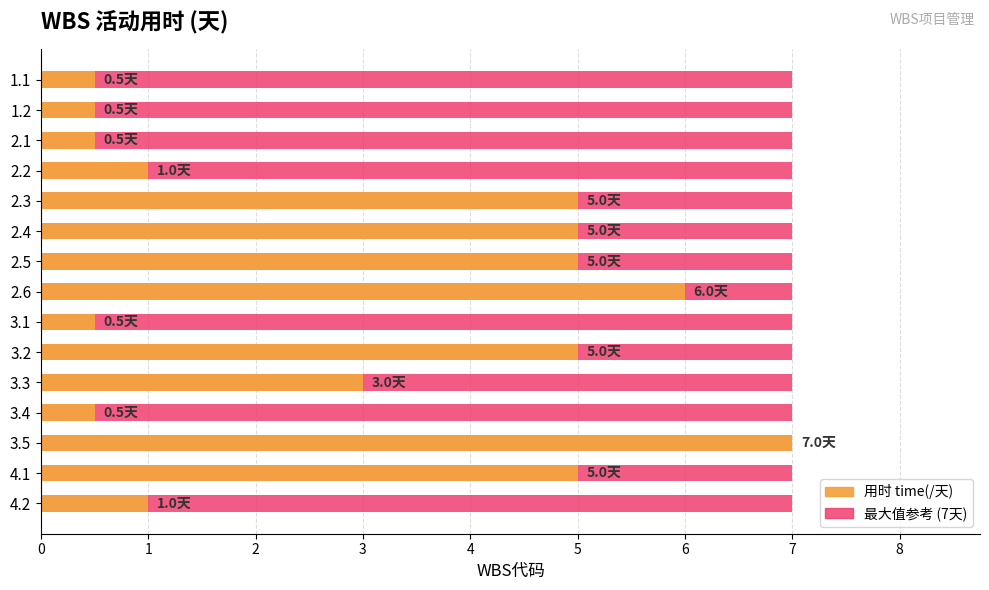

Rank the series by their maximum value, from highest to lowest.

用时 time(/天), 最大值参考 (7天)